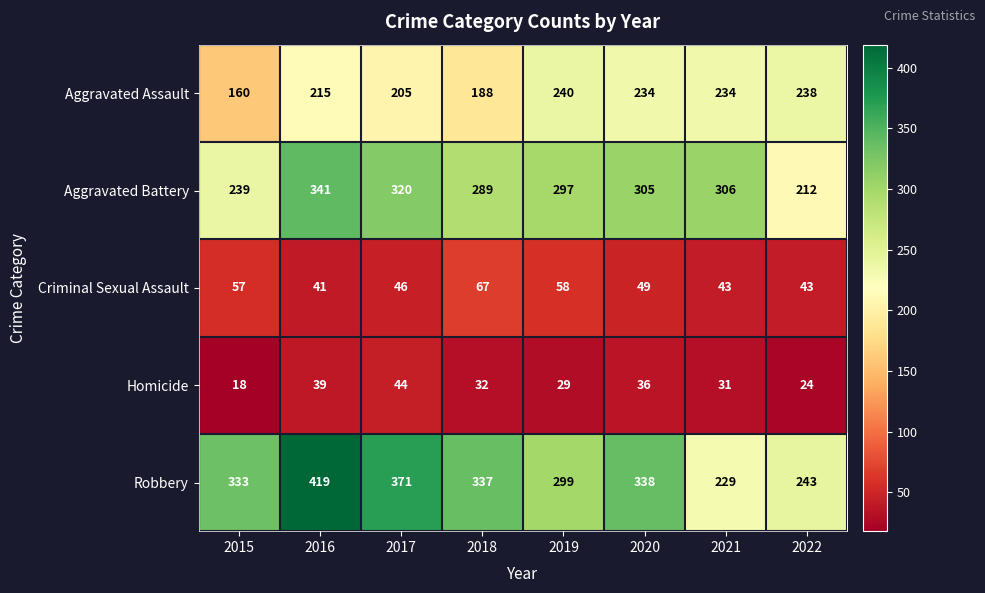

Rank the categories by Robbery value from highest to lowest.

2016, 2017, 2020, 2018, 2015, 2019, 2022, 2021